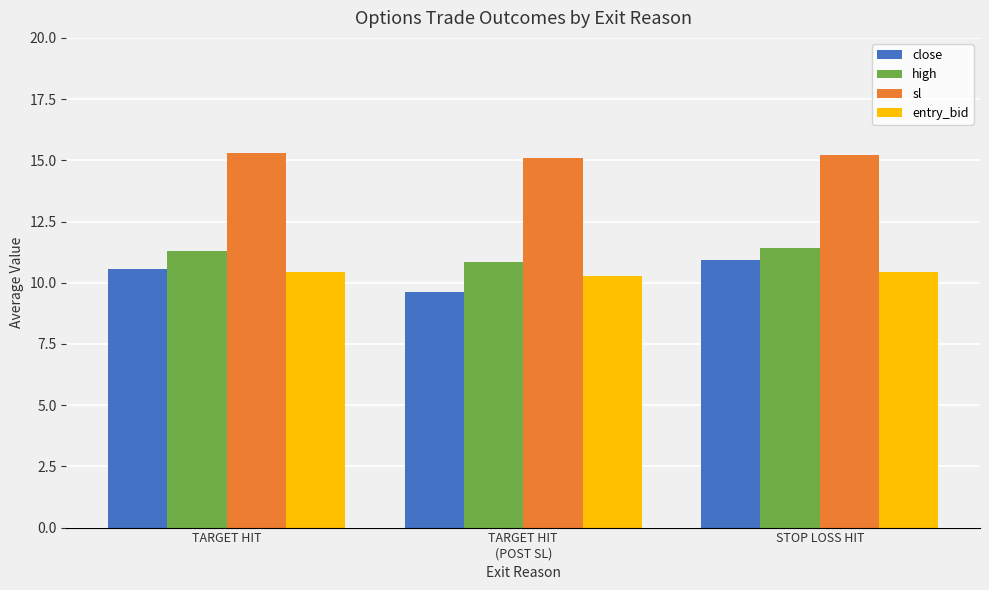

Read the sl value at STOP LOSS HIT.

15.2